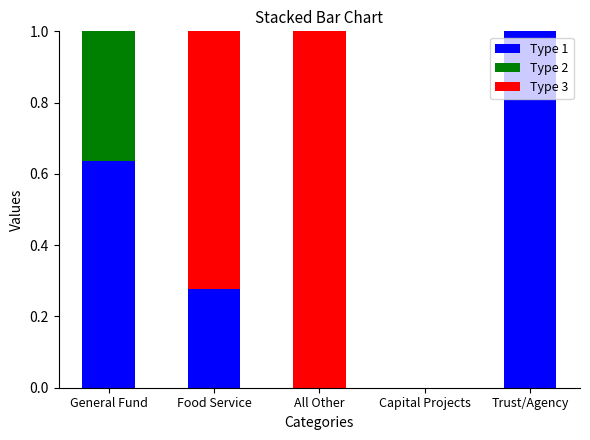

Does the chart contain stacked bars?

Yes